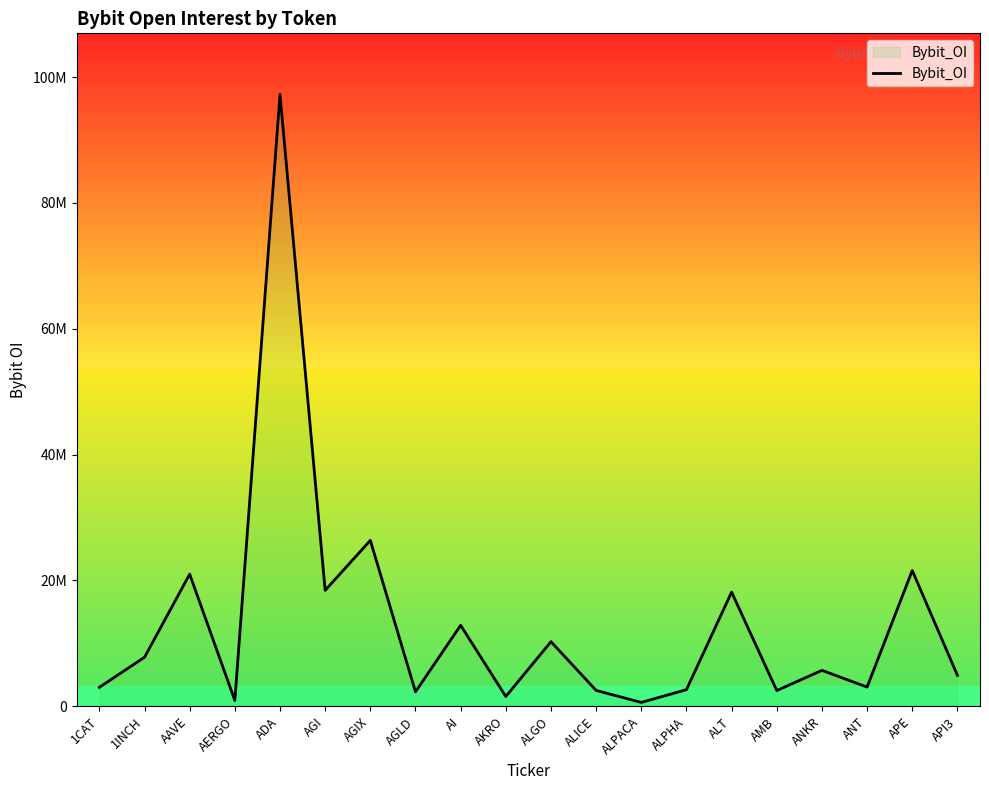

What is the greatest value displayed?

97219115